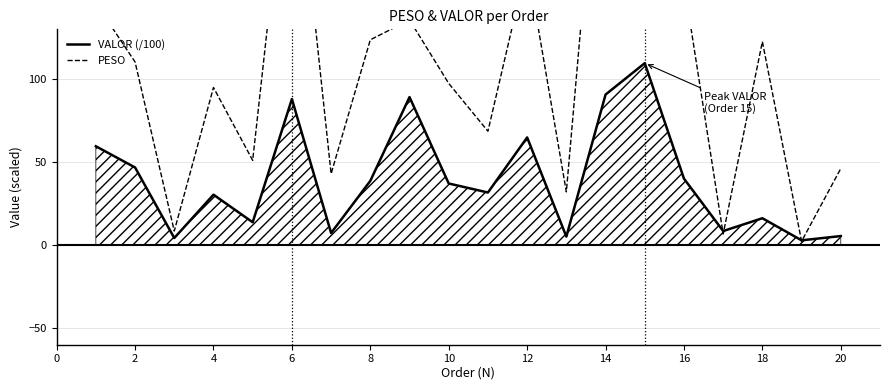

List the series in order of their overall mean, lowest first.

VALOR (/100), PESO